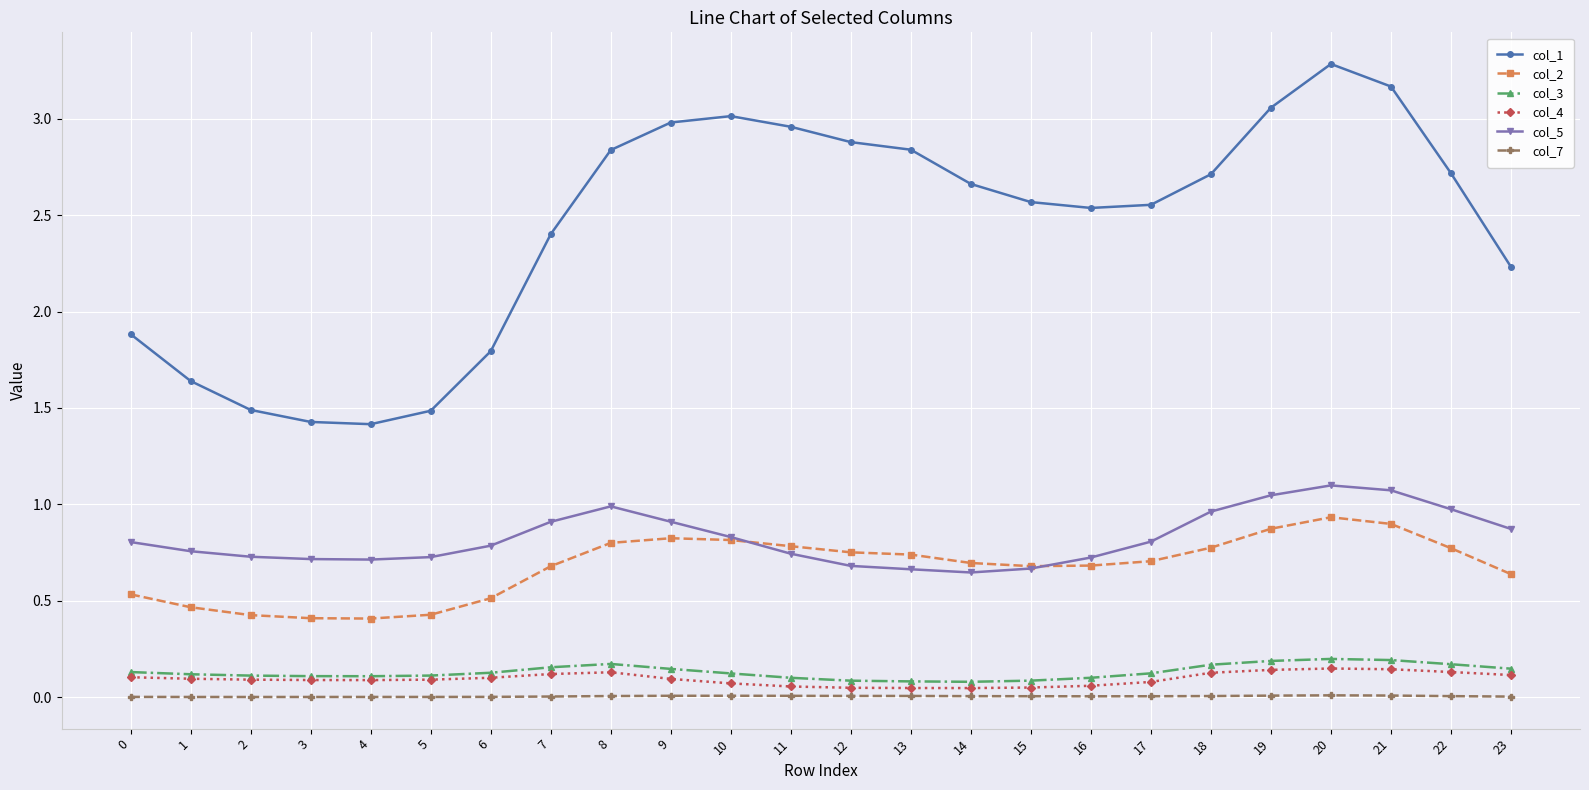

The col_2 series shows 0.4 at 22. True or false?

False